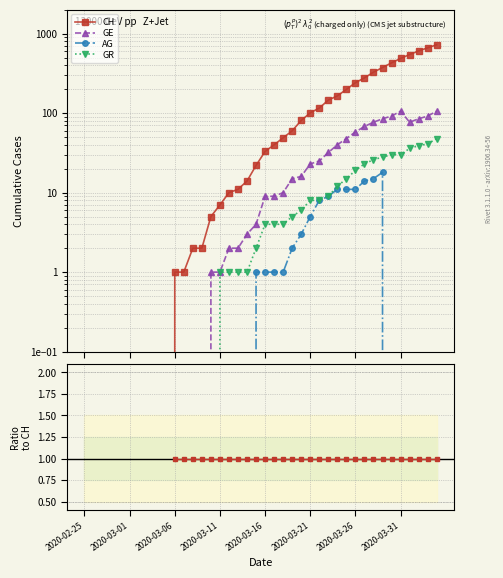

True or false: GR and CH cross at least once.

False